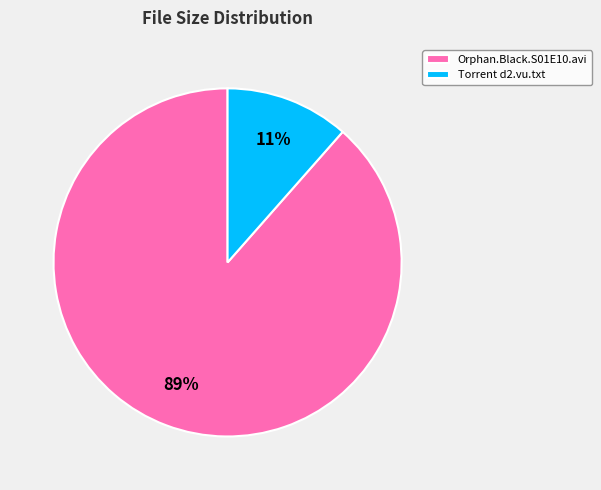

To the nearest percent, what is the average slice percentage?

50%